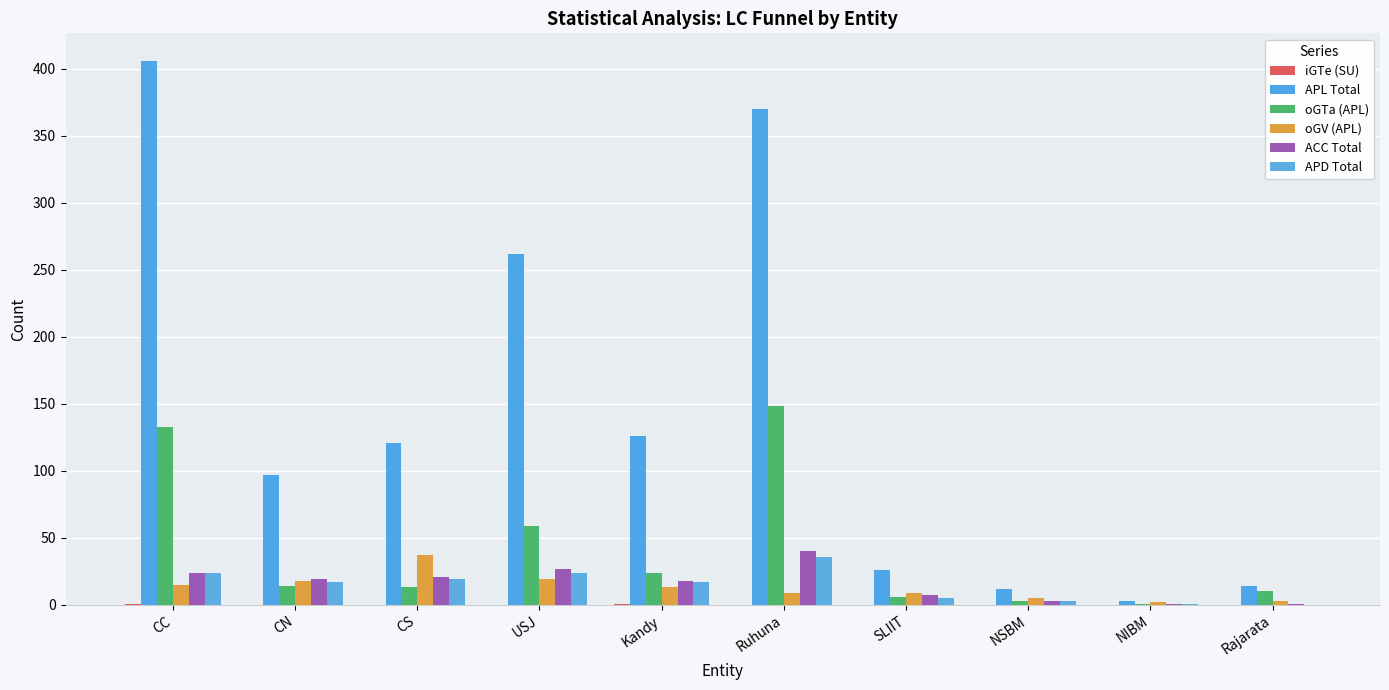

Read the APL Total value at SLIIT.

26